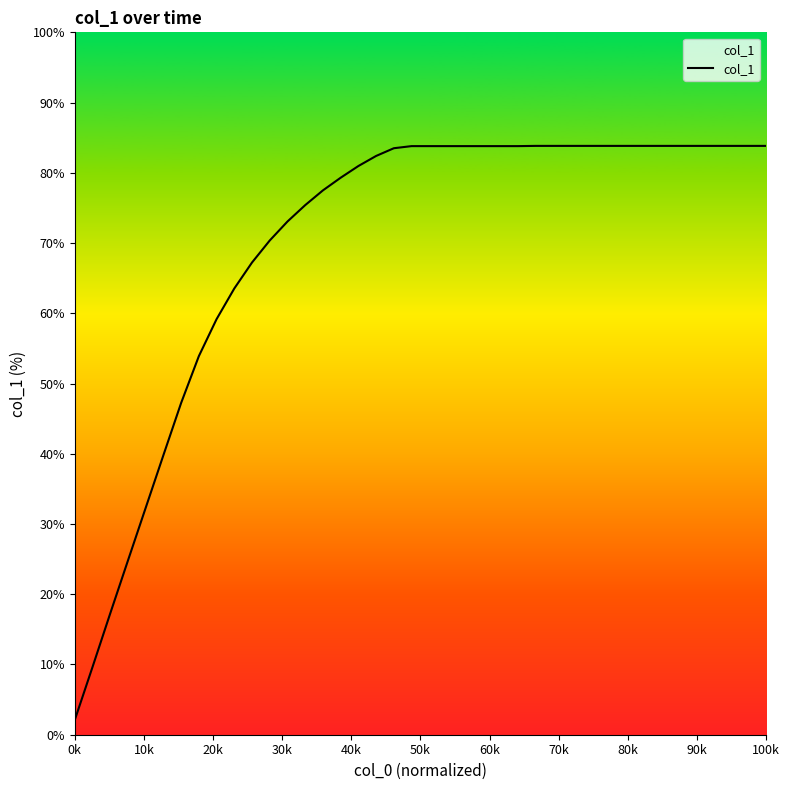

The chart shows a value of 55.1 at 15. True or false?

False